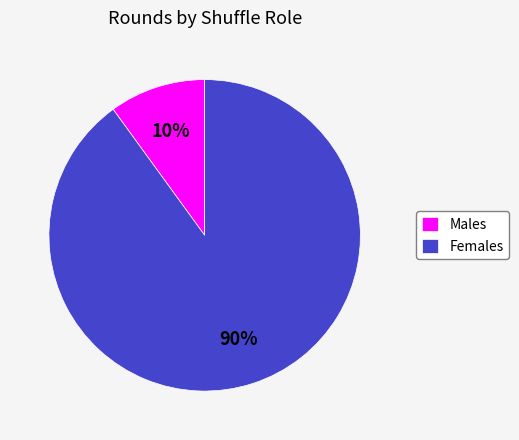

What percentage is the Males slice, to the nearest percent?

10%